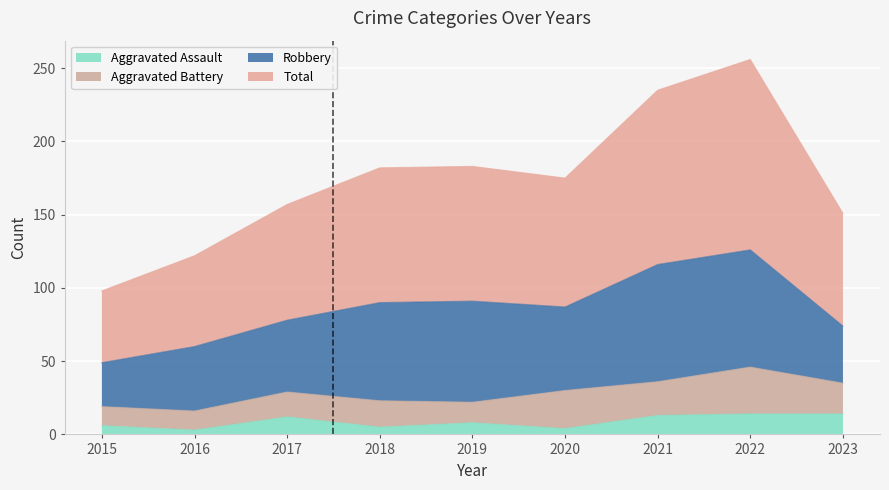

What is the sum of the Aggravated Assault values at 2021 and 2017?

25